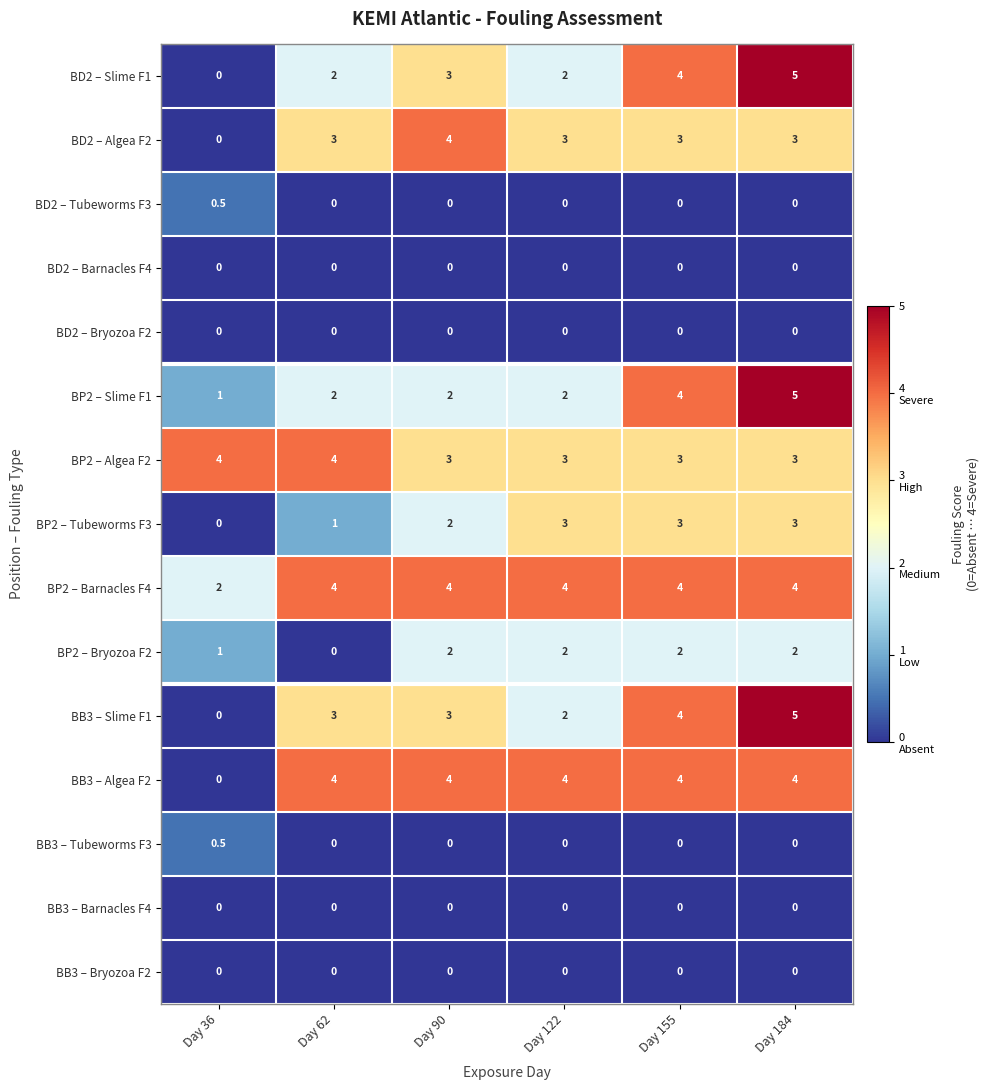

Which series has the largest total across all categories?

BP2 – Barnacles F4